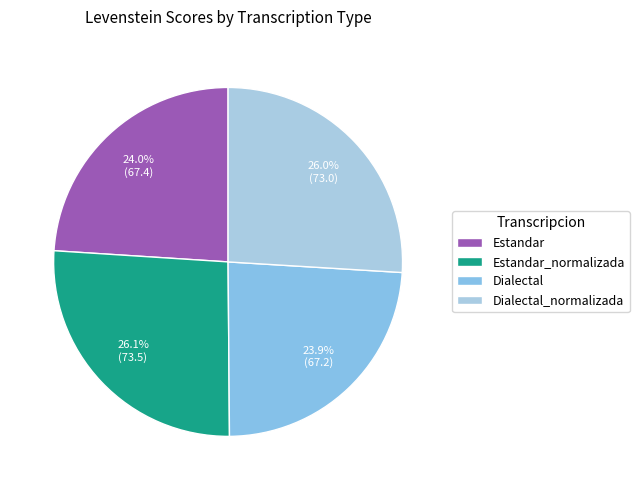

What percentage is the Estandar slice, to the nearest percent?

24%